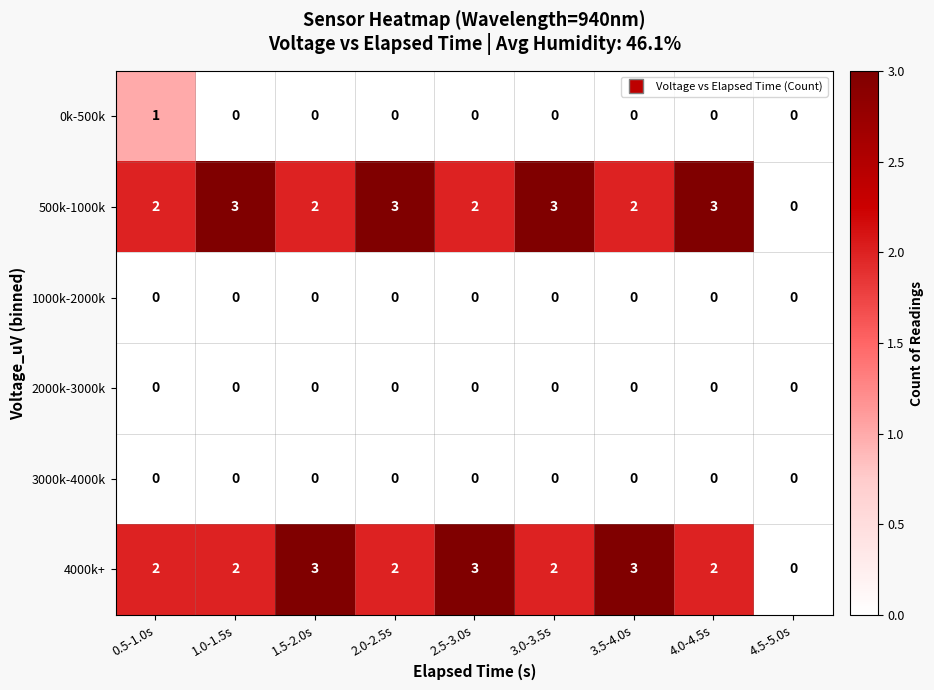

How many data points does each series have?

9